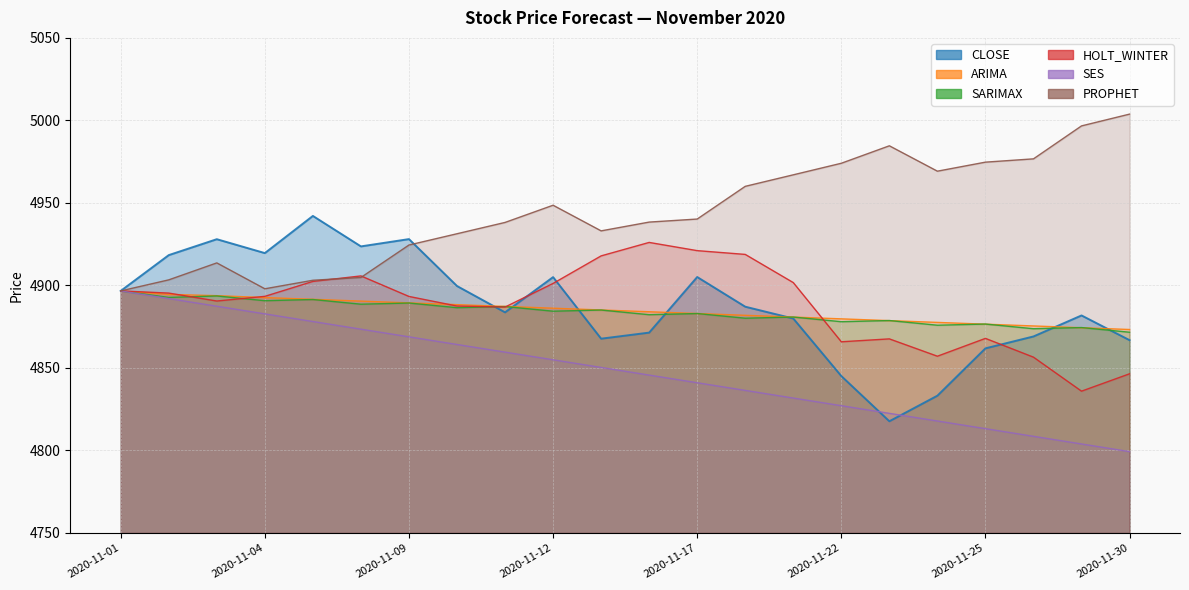

Between 2020-11-16 and 2020-11-02, which is larger?

2020-11-02